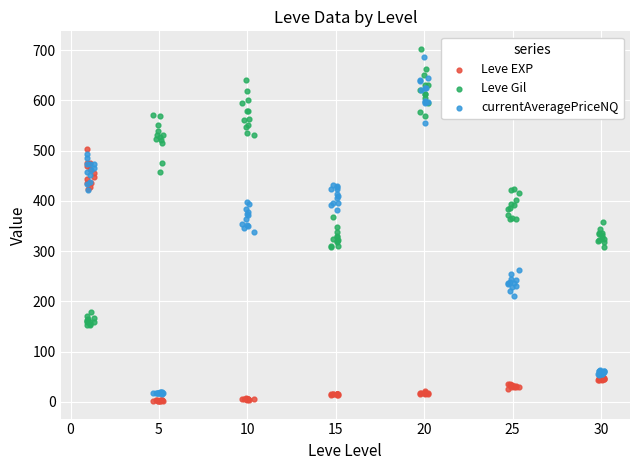

Is the value of Leve Gil at 0 greater than the value of Leve EXP at 35?

No